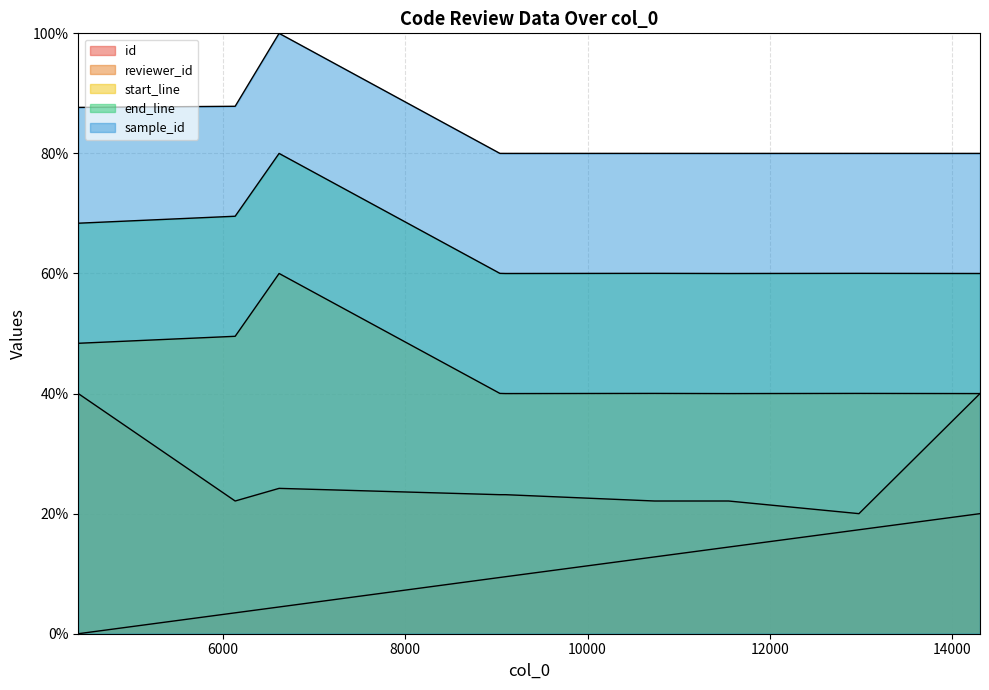

Which label corresponds to the largest value in the chart?

6616